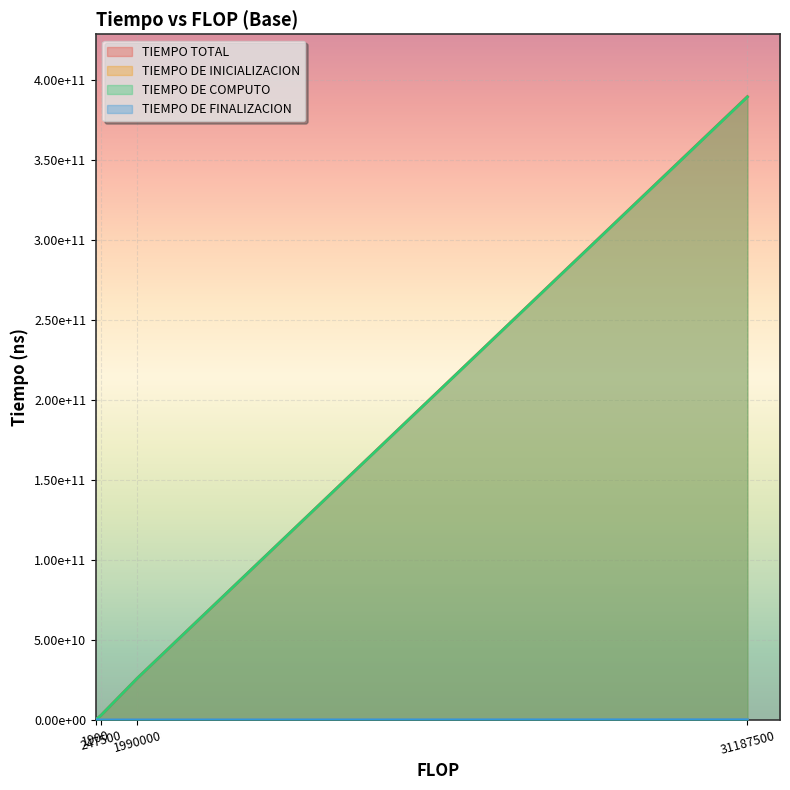

What is the smallest value displayed?

133100